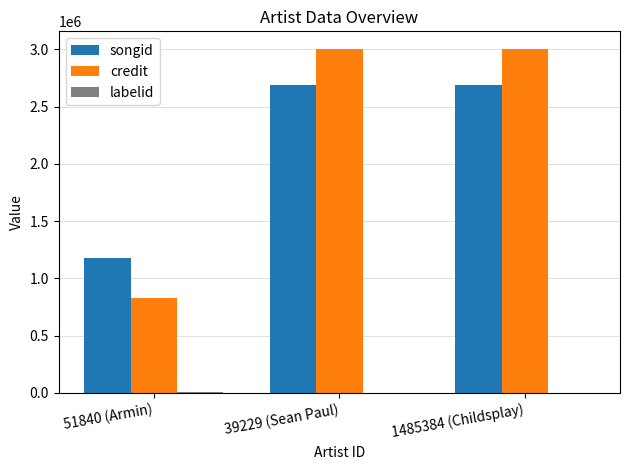

Between 51840 (Armin) and 39229 (Sean Paul), which series saw the biggest shift?

credit